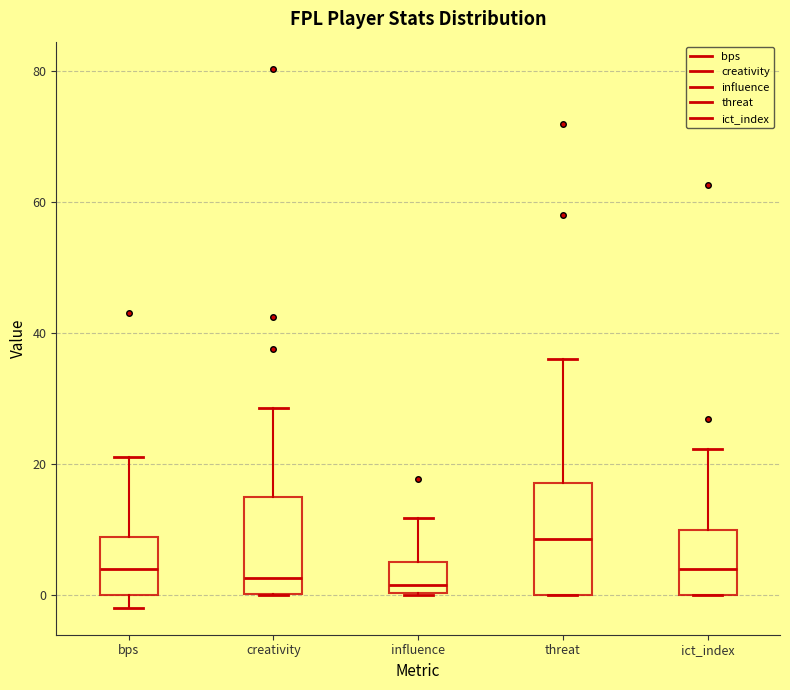

Reading left to right, transcribe this box plot: for each box, give where its median line is, the range the box spans, and where its two whiskers end, as read against the y-axis. The values are not printed on the chart, so give them approximately, as read against the axis.

bps: median 4, box 0 to 8, whiskers -2 to 22
creativity: median 2, box 0 to 14, whiskers 0 to 28
influence: median 2, box 0 to 4, whiskers 0 to 12
threat: median 8, box 0 to 18, whiskers 0 to 36
ict_index: median 4, box 0 to 10, whiskers 0 to 22